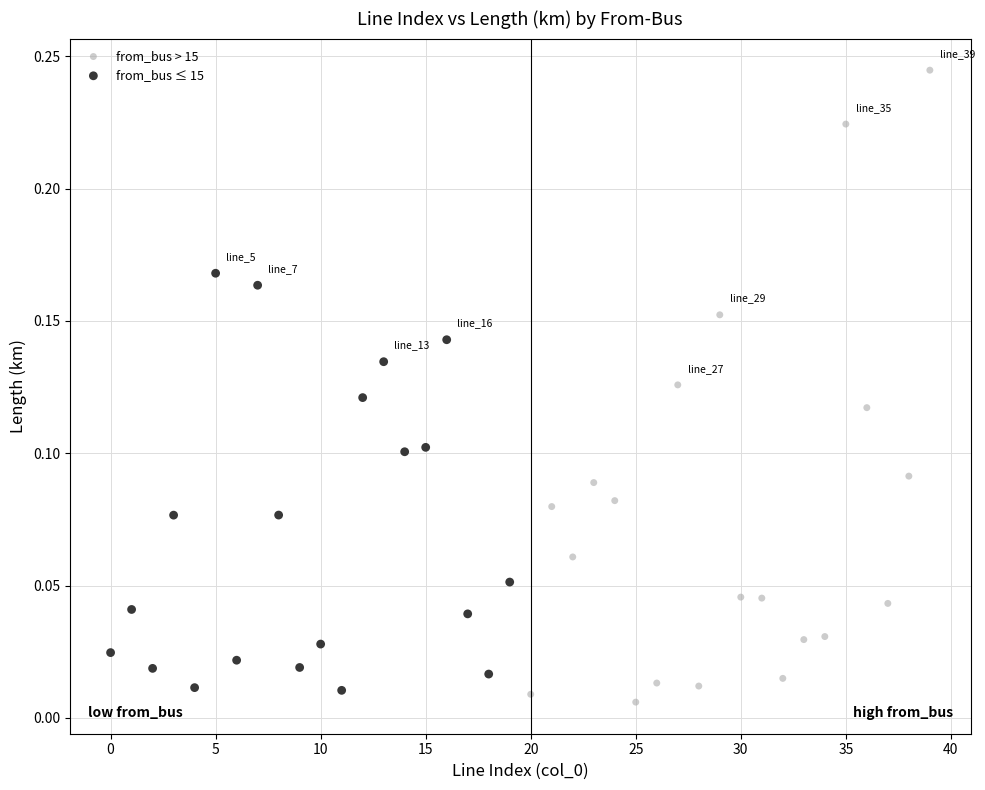

Which series reaches the maximum Y coordinate?

from_bus > 15